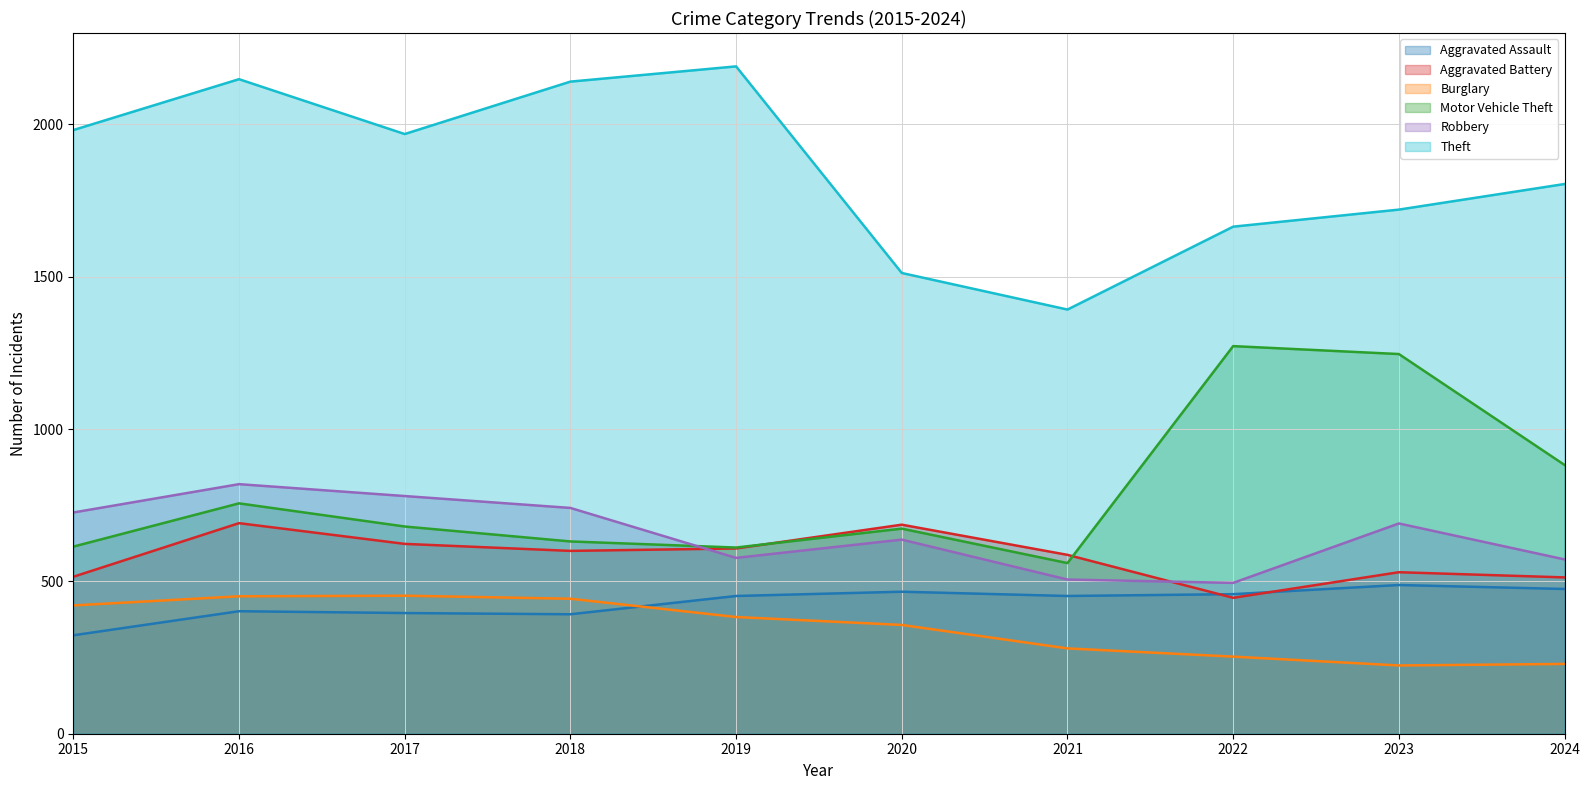

True or false: Motor Vehicle Theft has a value of 560 at 2021.

True